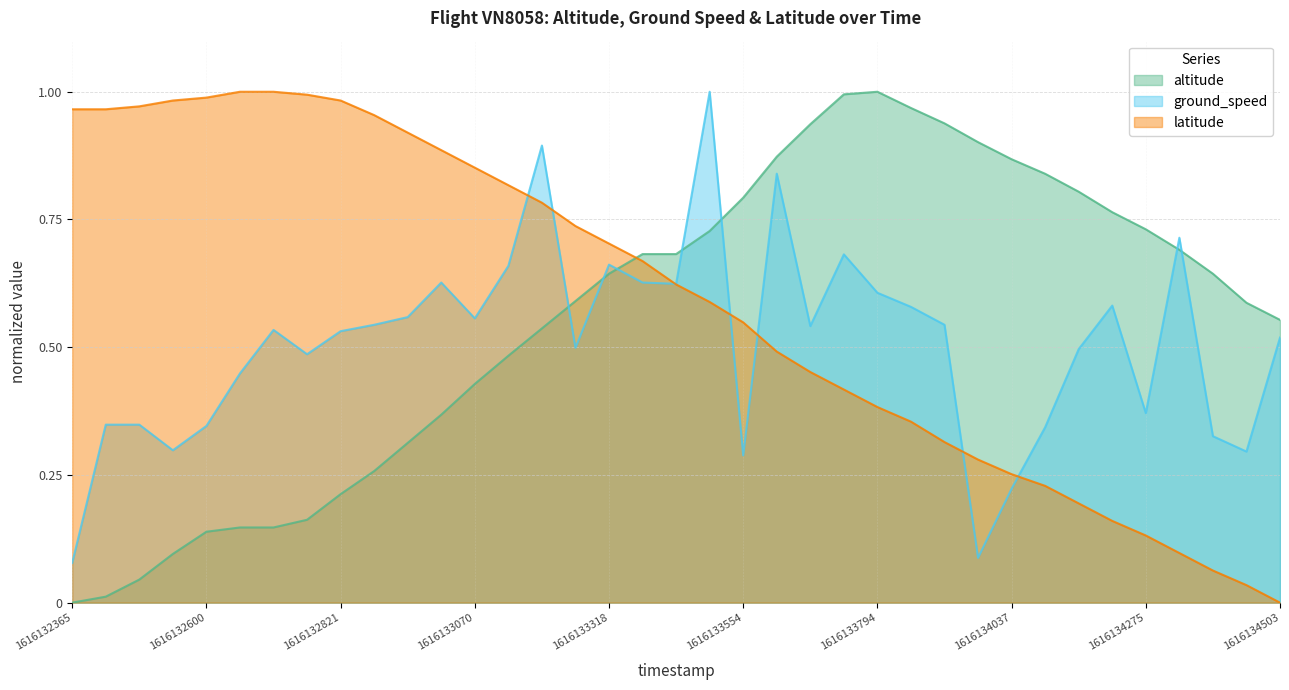

At which label does latitude reach its minimum?

1616134503